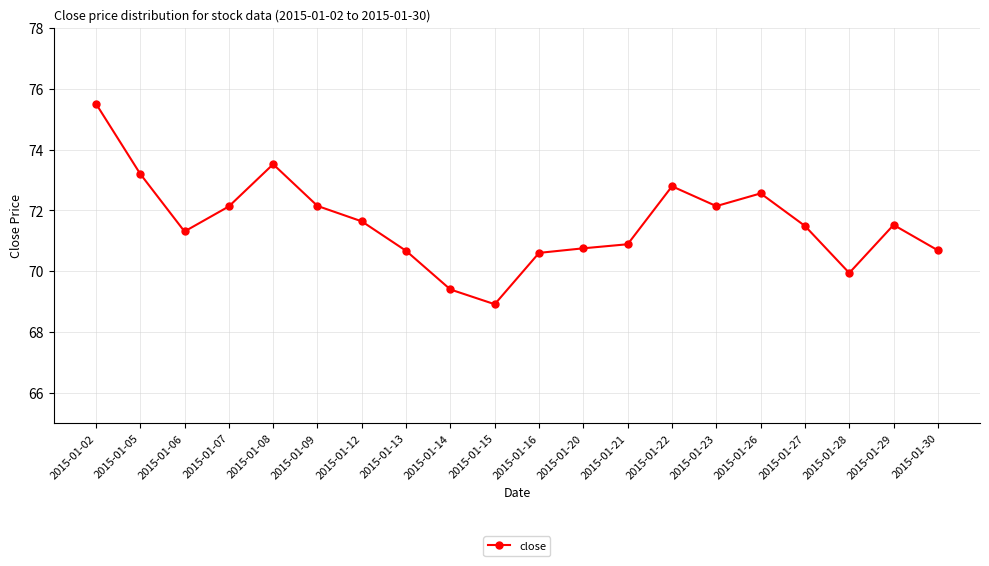

Which label corresponds to the smallest value in the chart?

2015-01-15